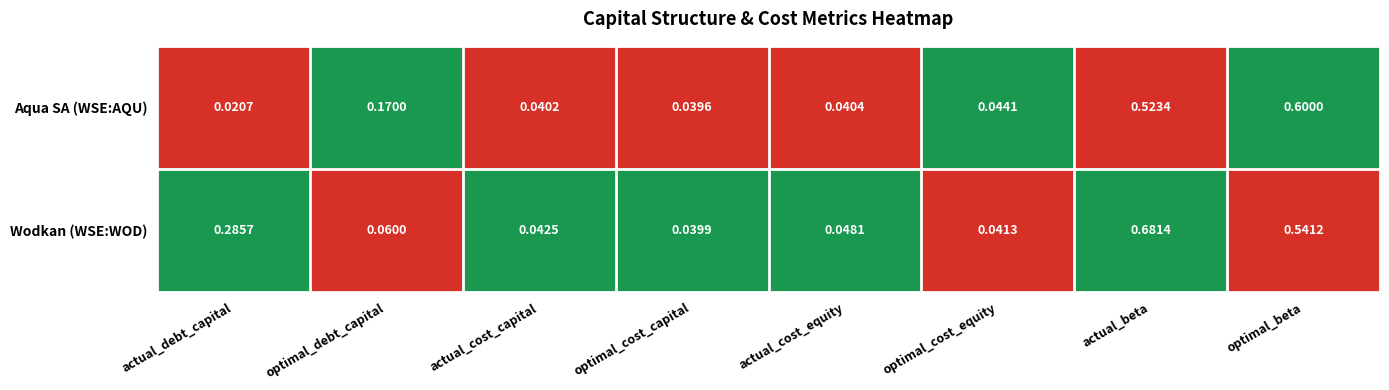

List the labels in order of Aqua SA (WSE:AQU) value, largest first.

optimal_beta, actual_beta, optimal_debt_capital, optimal_cost_equity, actual_cost_equity, actual_cost_capital, optimal_cost_capital, actual_debt_capital